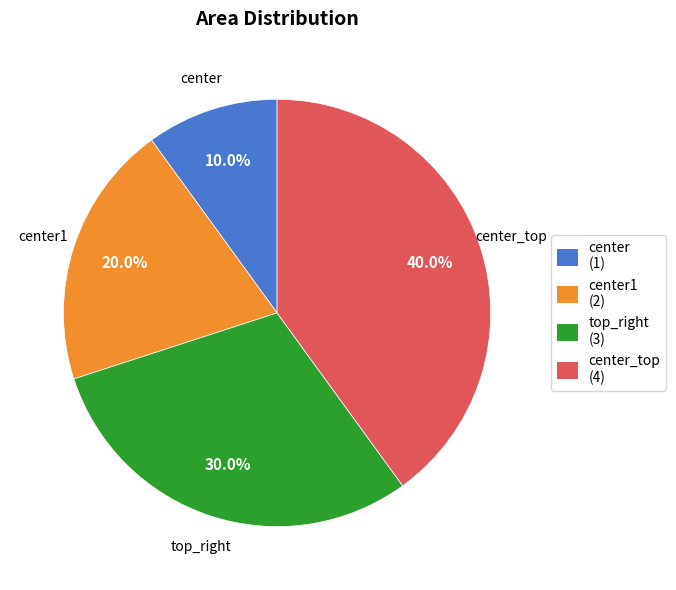

Is center the majority of the pie?

No